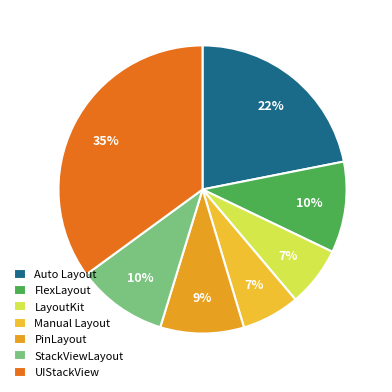

Is it true that Manual Layout is 7% of the pie?

True